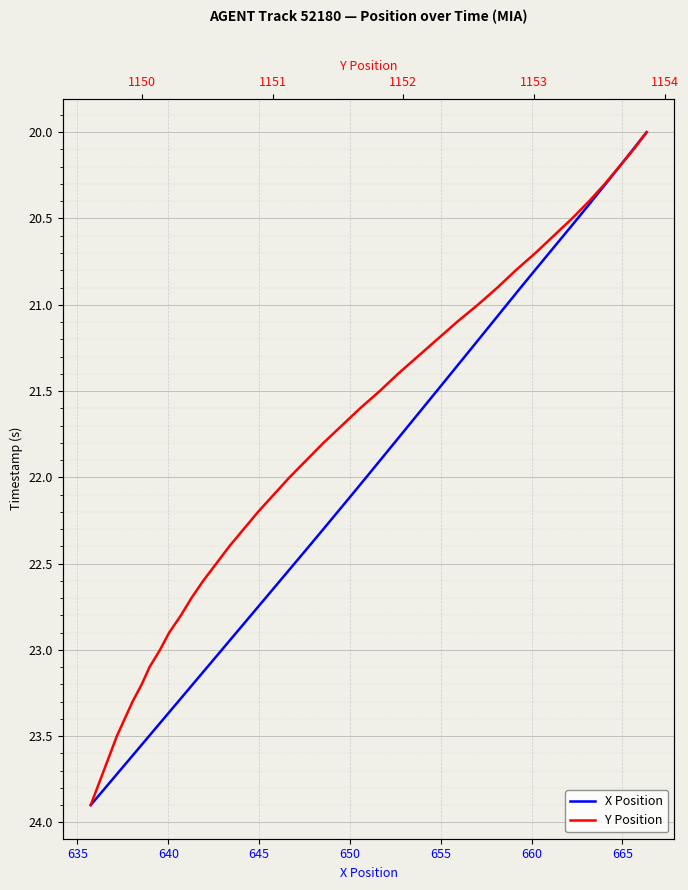

The value of Y Position at 1150 is 30.9. True or false?

False